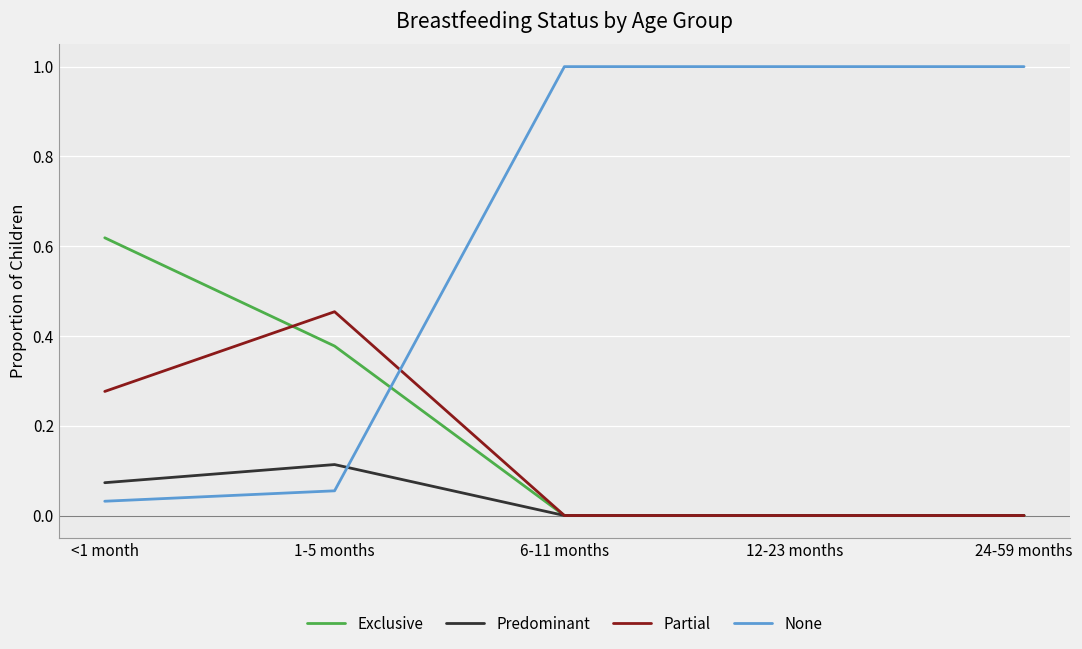

What is the sum of all Predominant values?

0.2